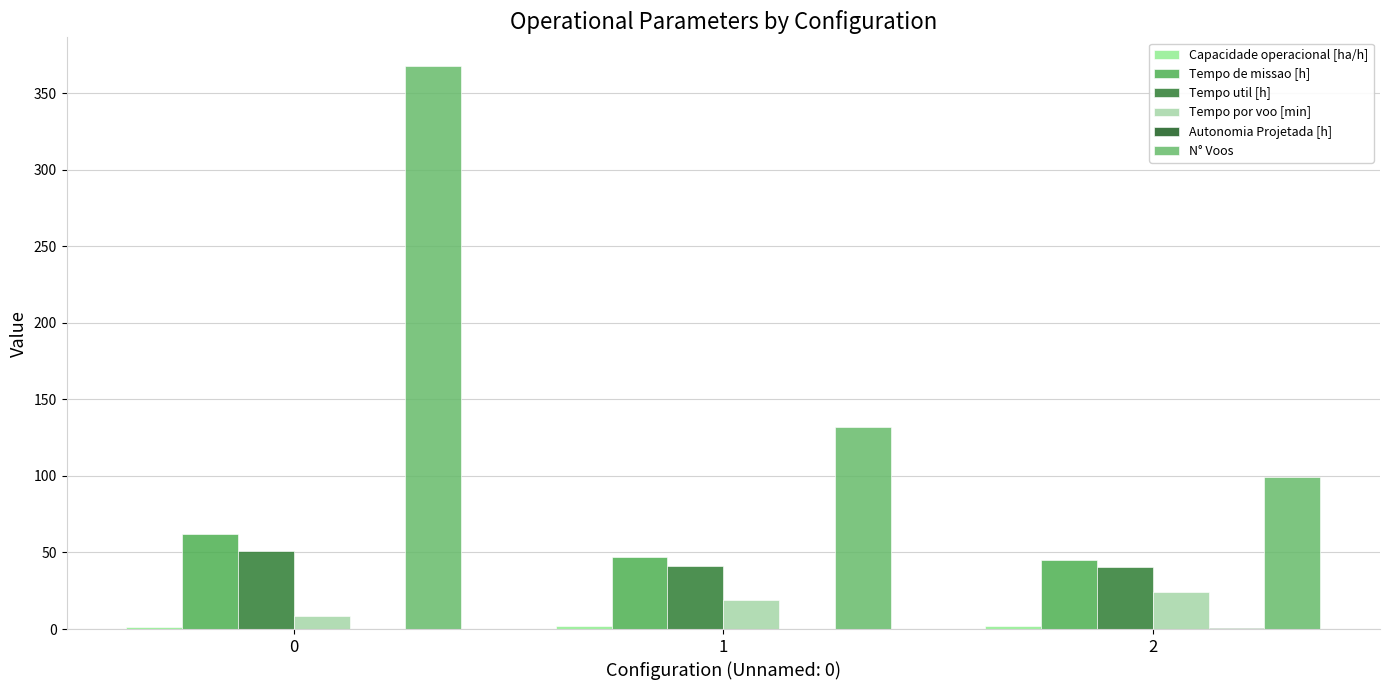

How many data points does each series have?

3